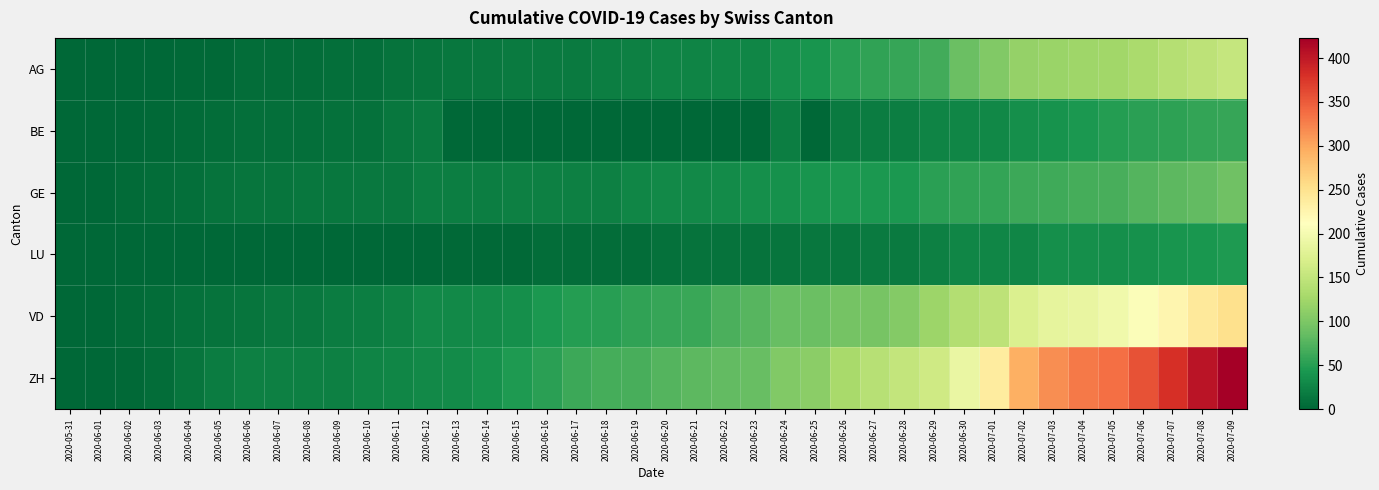

Reading left to right, list all the values displayed in this chart.

AG: 2020-05-31=0	2020-06-01=0	2020-06-02=0	2020-06-03=1	2020-06-04=3	2020-06-05=3	2020-06-06=5	2020-06-07=5	2020-06-08=5	2020-06-09=7	2020-06-10=7	2020-06-11=10	2020-06-12=13	2020-06-13=14	2020-06-14=16	2020-06-15=17	2020-06-16=18	2020-06-17=18	2020-06-18=21	2020-06-19=23	2020-06-20=26	2020-06-21=26	2020-06-22=28	2020-06-23=28	2020-06-24=35	2020-06-25=40	2020-06-26=50	2020-06-27=55	2020-06-28=59	2020-06-29=65	2020-06-30=88	2020-07-01=103	2020-07-02=116	2020-07-03=120	2020-07-04=123	2020-07-05=125	2020-07-06=132	2020-07-07=140	2020-07-08=147	2020-07-09=153
BE: 2020-05-31=0	2020-06-01=0	2020-06-02=1	2020-06-03=2	2020-06-04=4	2020-06-05=6	2020-06-06=8	2020-06-07=8	2020-06-08=8	2020-06-09=9	2020-06-10=9	2020-06-11=14	2020-06-12=17	2020-06-13=0	2020-06-14=0	2020-06-15=0	2020-06-16=0	2020-06-17=0	2020-06-18=0	2020-06-19=0	2020-06-20=0	2020-06-21=0	2020-06-22=0	2020-06-23=0	2020-06-24=21	2020-06-25=0	2020-06-26=18	2020-06-27=19	2020-06-28=21	2020-06-29=25	2020-06-30=27	2020-07-01=29	2020-07-02=35	2020-07-03=39	2020-07-04=43	2020-07-05=49	2020-07-06=52	2020-07-07=53	2020-07-08=57	2020-07-09=59
GE: 2020-05-31=0	2020-06-01=1	2020-06-02=4	2020-06-03=6	2020-06-04=8	2020-06-05=10	2020-06-06=13	2020-06-07=13	2020-06-08=14	2020-06-09=14	2020-06-10=16	2020-06-11=16	2020-06-12=20	2020-06-13=20	2020-06-14=20	2020-06-15=22	2020-06-16=22	2020-06-17=23	2020-06-18=23	2020-06-19=27	2020-06-20=31	2020-06-21=31	2020-06-22=32	2020-06-23=36	2020-06-24=38	2020-06-25=40	2020-06-26=43	2020-06-27=43	2020-06-28=44	2020-06-29=52	2020-06-30=56	2020-07-01=57	2020-07-02=62	2020-07-03=64	2020-07-04=67	2020-07-05=69	2020-07-06=76	2020-07-07=80	2020-07-08=84	2020-07-09=92
LU: 2020-05-31=0	2020-06-01=0	2020-06-02=0	2020-06-03=0	2020-06-04=0	2020-06-05=0	2020-06-06=0	2020-06-07=0	2020-06-08=0	2020-06-09=1	2020-06-10=1	2020-06-11=1	2020-06-12=1	2020-06-13=2	2020-06-14=3	2020-06-15=3	2020-06-16=5	2020-06-17=5	2020-06-18=6	2020-06-19=6	2020-06-20=9	2020-06-21=10	2020-06-22=10	2020-06-23=11	2020-06-24=12	2020-06-25=14	2020-06-26=14	2020-06-27=17	2020-06-28=18	2020-06-29=23	2020-06-30=27	2020-07-01=28	2020-07-02=28	2020-07-03=35	2020-07-04=36	2020-07-05=36	2020-07-06=37	2020-07-07=40	2020-07-08=42	2020-07-09=46
VD: 2020-05-31=0	2020-06-01=0	2020-06-02=4	2020-06-03=6	2020-06-04=9	2020-06-05=11	2020-06-06=13	2020-06-07=15	2020-06-08=16	2020-06-09=19	2020-06-10=20	2020-06-11=24	2020-06-12=31	2020-06-13=31	2020-06-14=32	2020-06-15=35	2020-06-16=43	2020-06-17=48	2020-06-18=50	2020-06-19=56	2020-06-20=58	2020-06-21=60	2020-06-22=71	2020-06-23=77	2020-06-24=86	2020-06-25=89	2020-06-26=95	2020-06-27=97	2020-06-28=105	2020-06-29=121	2020-06-30=138	2020-07-01=147	2020-07-02=172	2020-07-03=185	2020-07-04=188	2020-07-05=195	2020-07-06=208	2020-07-07=224	2020-07-08=240	2020-07-09=252
ZH: 2020-05-31=0	2020-06-01=0	2020-06-02=2	2020-06-03=5	2020-06-04=13	2020-06-05=19	2020-06-06=23	2020-06-07=23	2020-06-08=23	2020-06-09=23	2020-06-10=26	2020-06-11=28	2020-06-12=30	2020-06-13=33	2020-06-14=38	2020-06-15=45	2020-06-16=52	2020-06-17=62	2020-06-18=67	2020-06-19=68	2020-06-20=75	2020-06-21=80	2020-06-22=83	2020-06-23=87	2020-06-24=103	2020-06-25=110	2020-06-26=129	2020-06-27=141	2020-06-28=152	2020-06-29=161	2020-06-30=189	2020-07-01=237	2020-07-02=293	2020-07-03=316	2020-07-04=329	2020-07-05=337	2020-07-06=356	2020-07-07=381	2020-07-08=404	2020-07-09=423